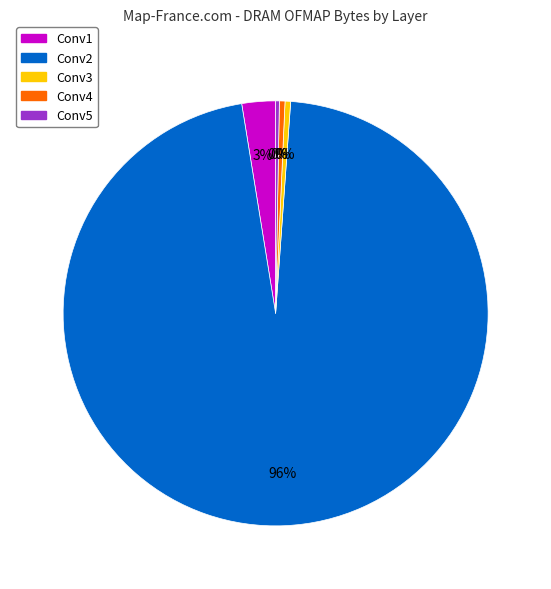

Combined, do Conv1 and Conv5 account for over 50%?

No